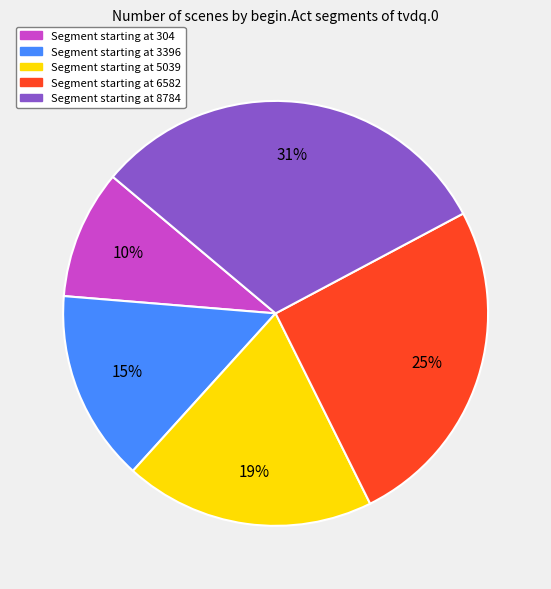

To the nearest percent, what is the average slice percentage?

20%